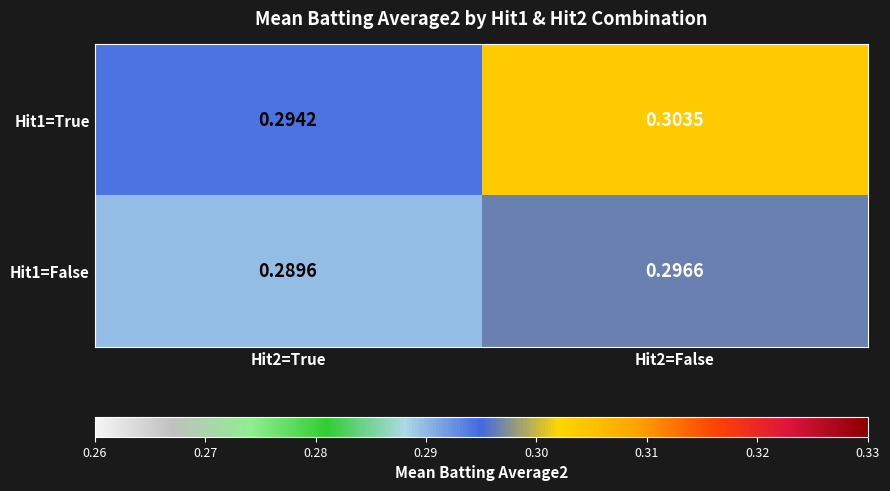

Is the value of Hit1=True at Hit2=True greater than the value of Hit1=False at Hit2=True?

Yes